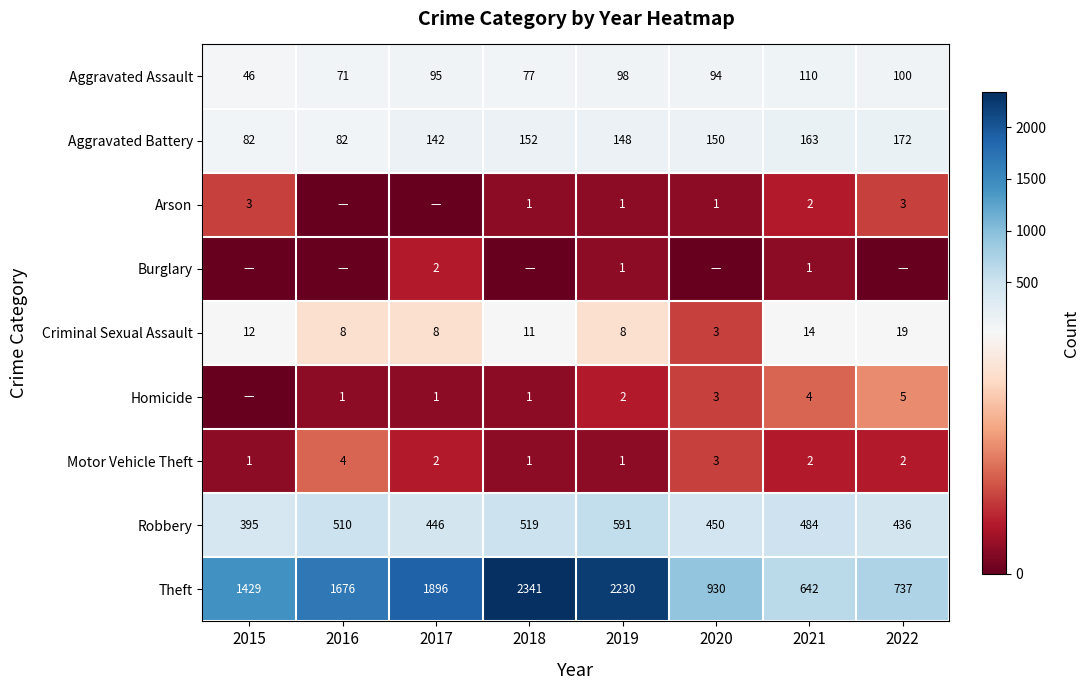

How many data points does each series have?

8